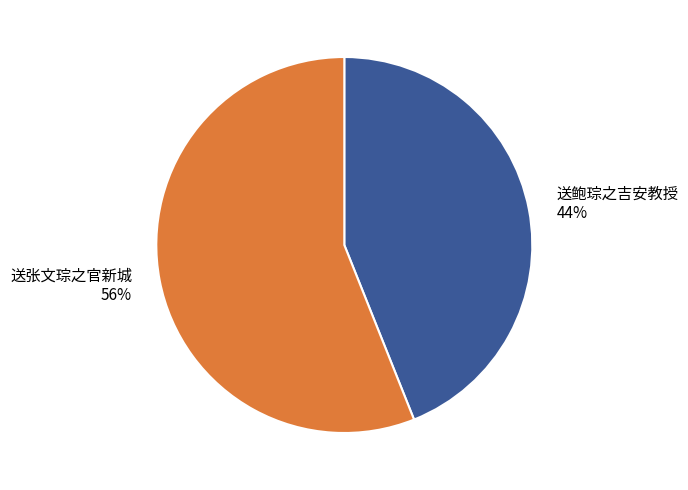

Combined, do 送张文琮之官新城 and 送鲍琮之吉安教授 account for over 50%?

Yes